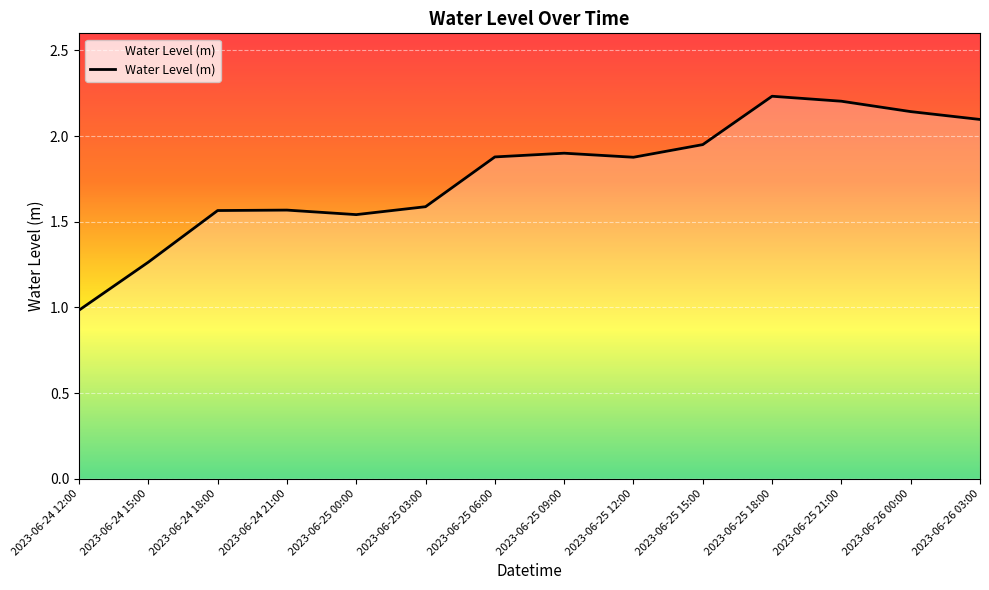

What is the minimum value shown in the chart?

1.0